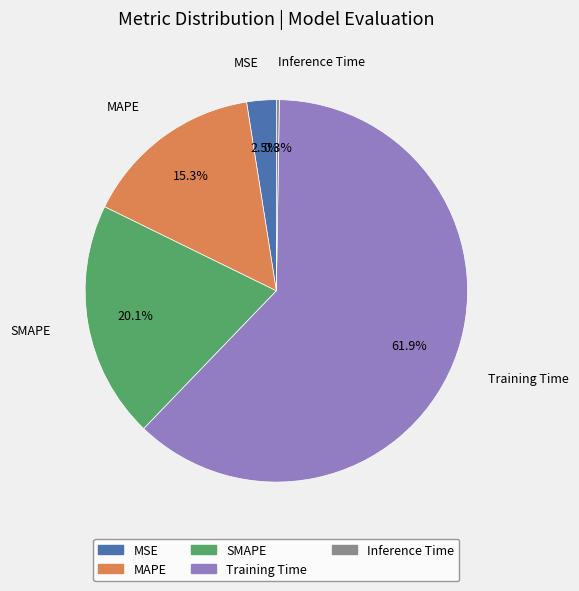

Which slice represents more than half of the pie?

Training Time